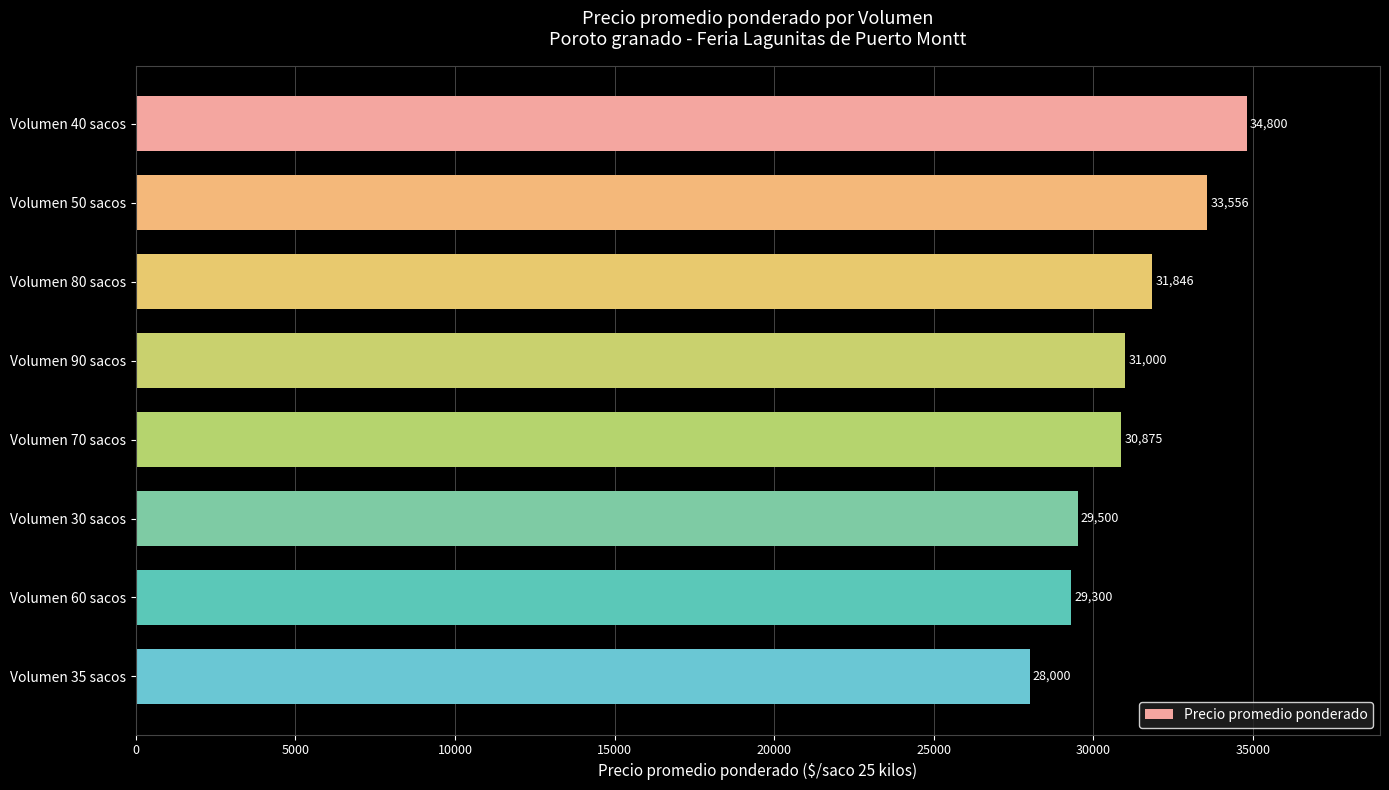

How many values are below 31000?

4